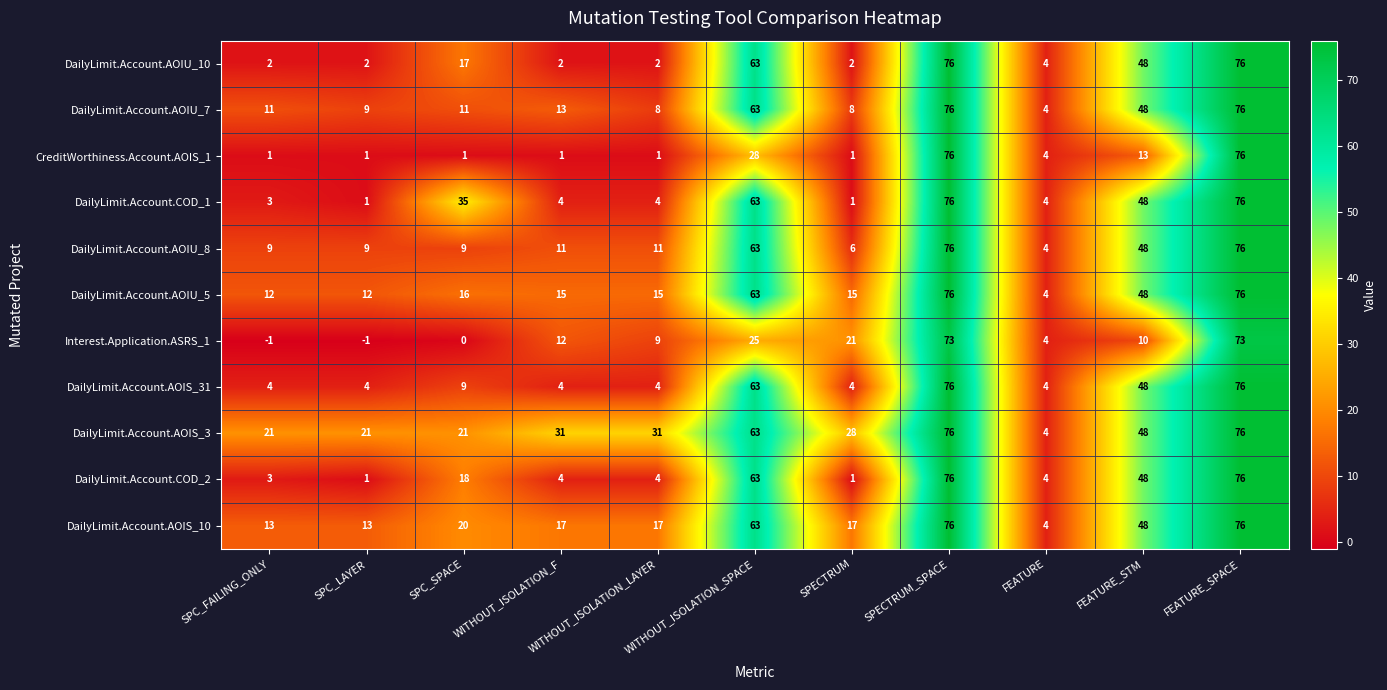

The DailyLimit.Account.COD_2 series shows 48 at FEATURE_STM. True or false?

True